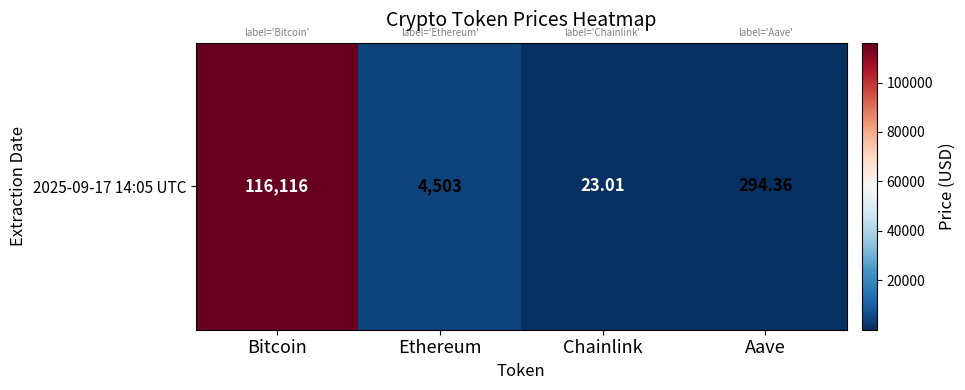

What is the ratio of the value at Bitcoin to the value at Aave?

394.5